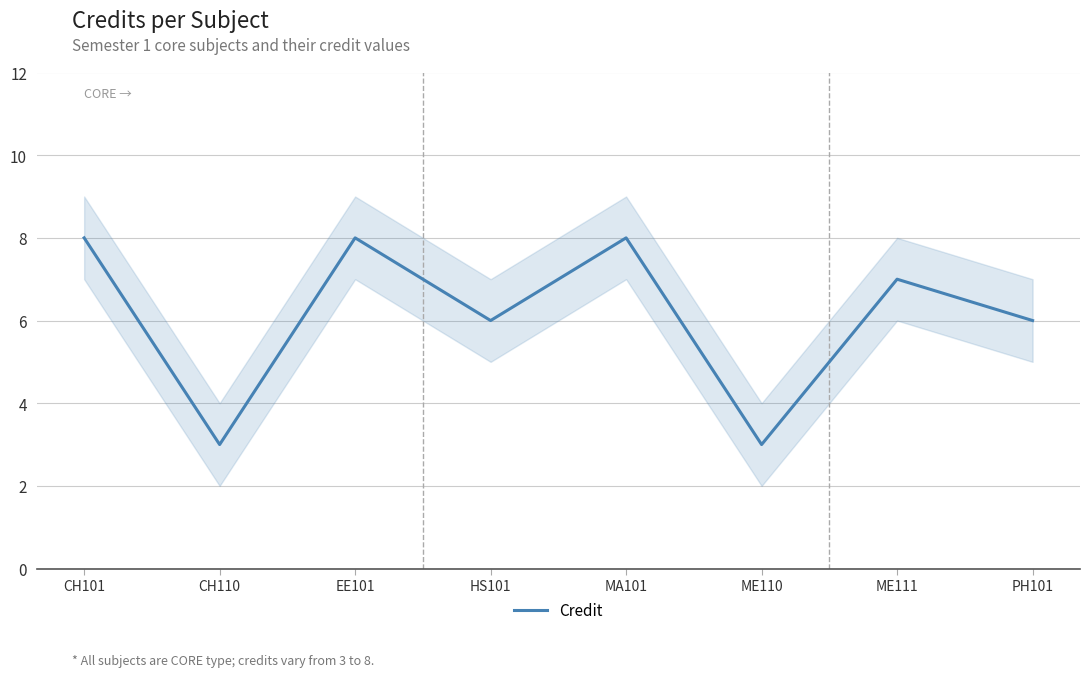

The chart shows a value of 6 at PH101. True or false?

True